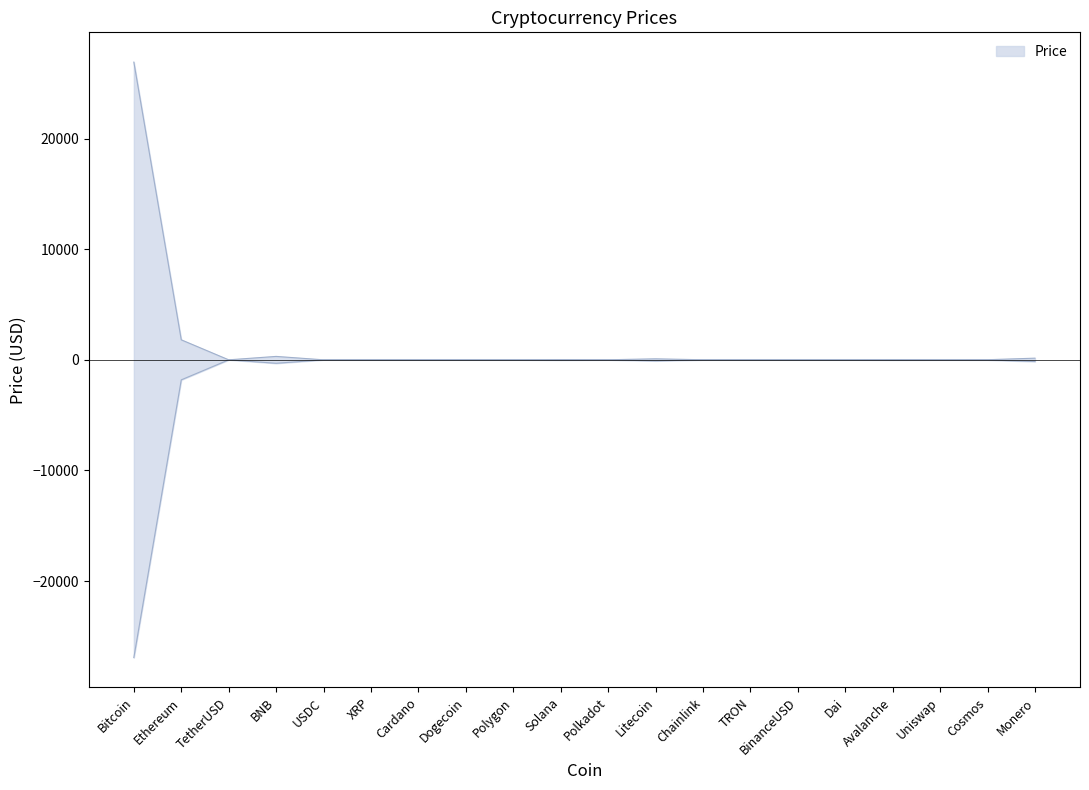

At which label is the value closest to 13458?

Ethereum